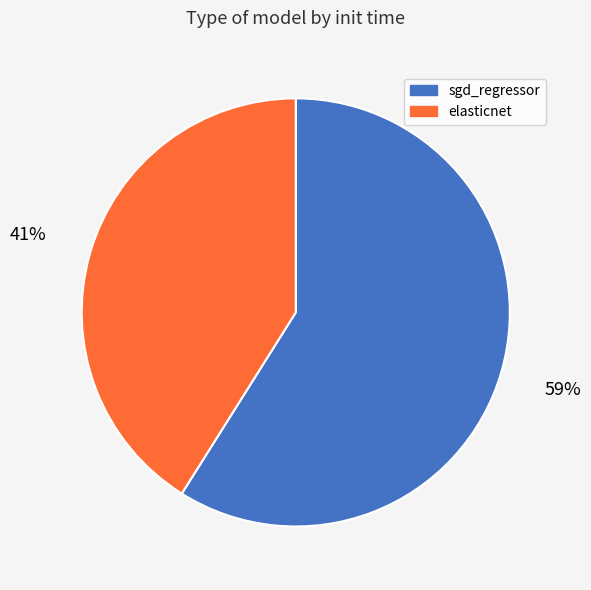

True or false: sgd_regressor accounts for 74% of the total.

False